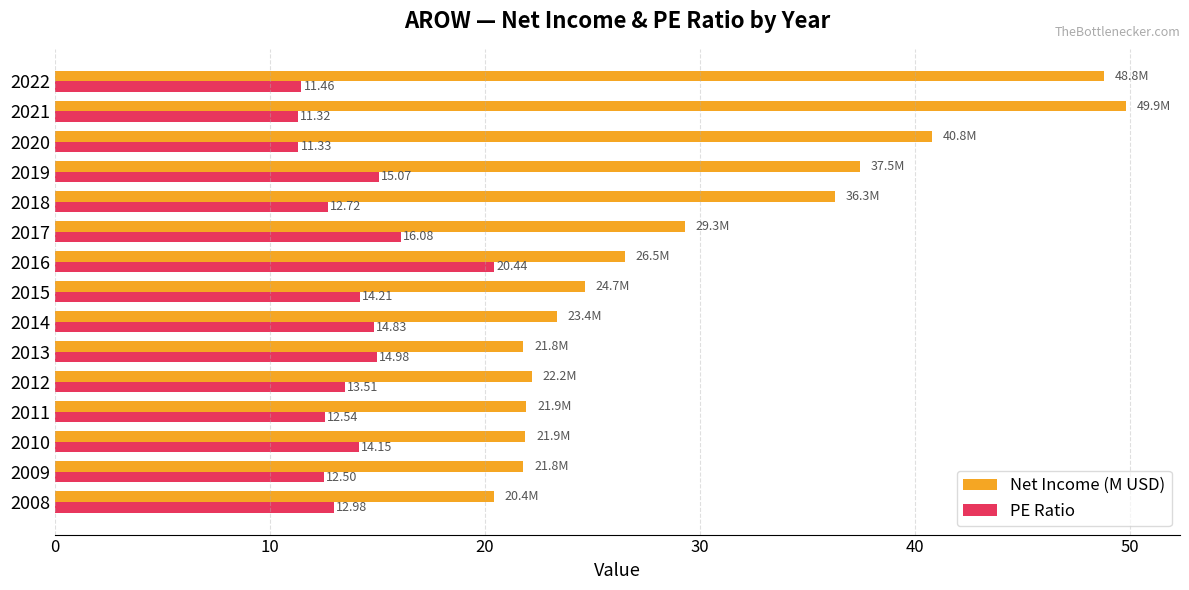

Is the value of Net Income (M USD) at 2016 greater than the value of PE Ratio at 2015?

Yes